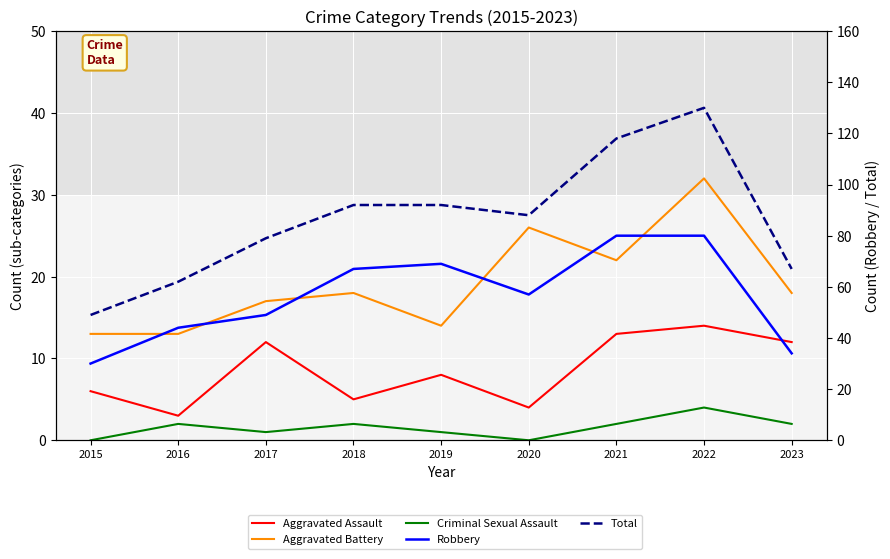

Reading right to left, transcribe all the data shown in this chart.

Aggravated Assault: 12	14	13	4	8	5	12	3	6
Aggravated Battery: 18	32	22	26	14	18	17	13	13
Criminal Sexual Assault: 2	4	2	0	1	2	1	2	0
Robbery: 34	80	80	57	69	67	49	44	30
Total: 67	130	118	88	92	92	79	62	49